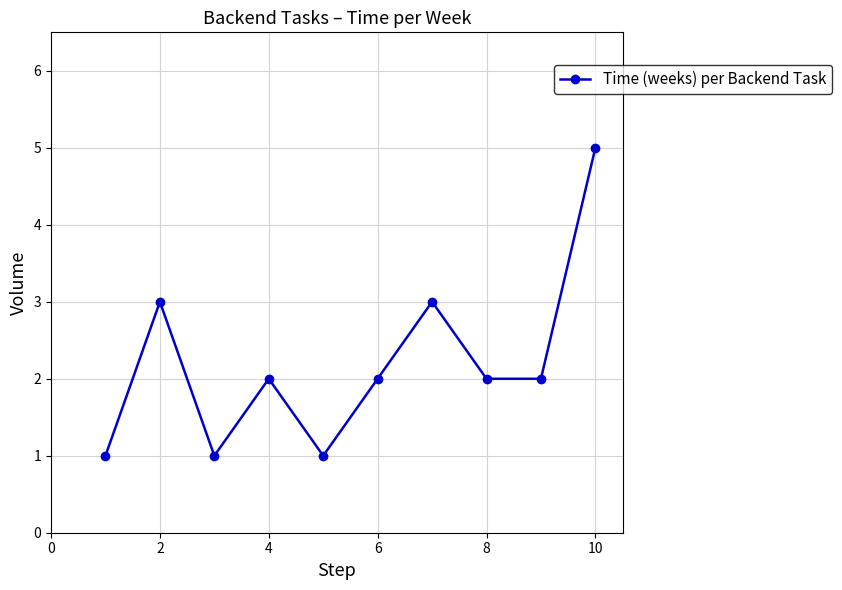

What is the value of the 8th point from the left?

2